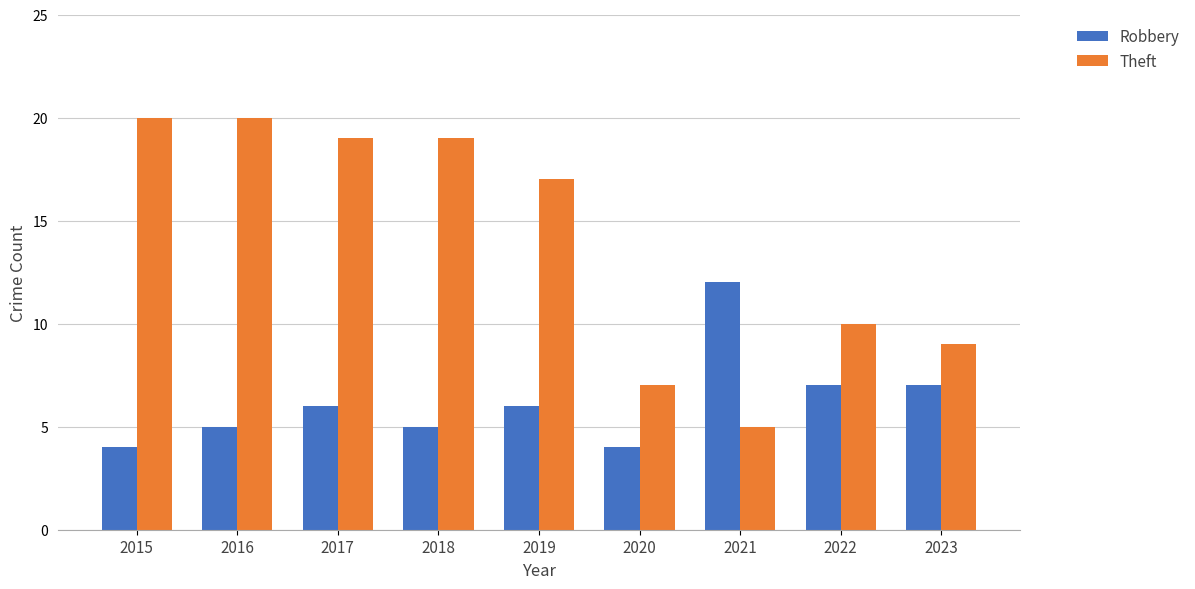

What is the average value of the Robbery series?

6